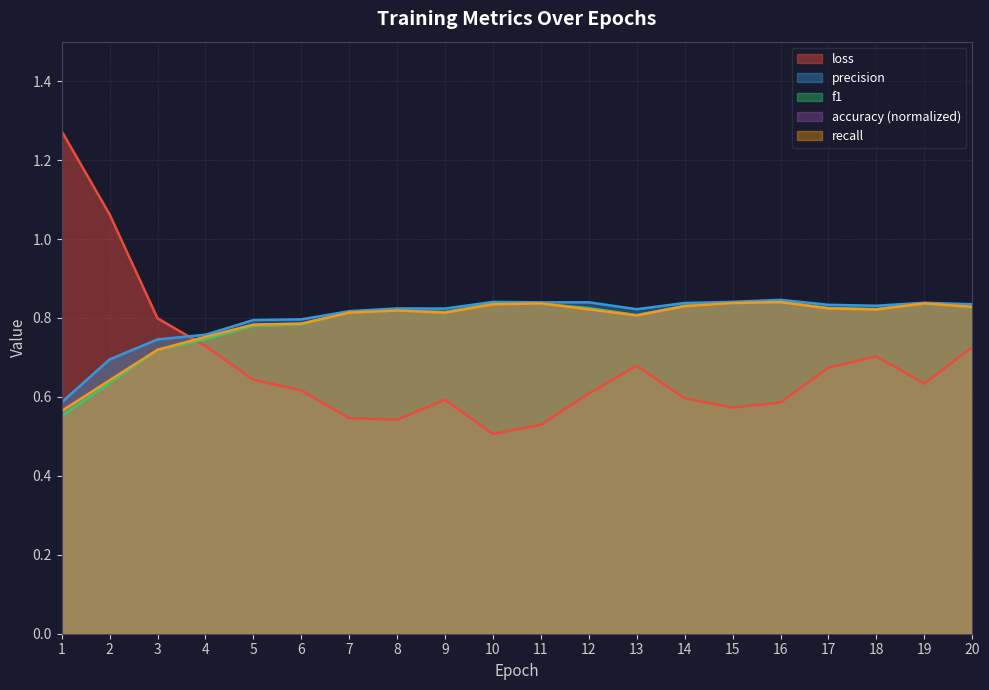

Is it true that precision equals 1.2 at 15?

False